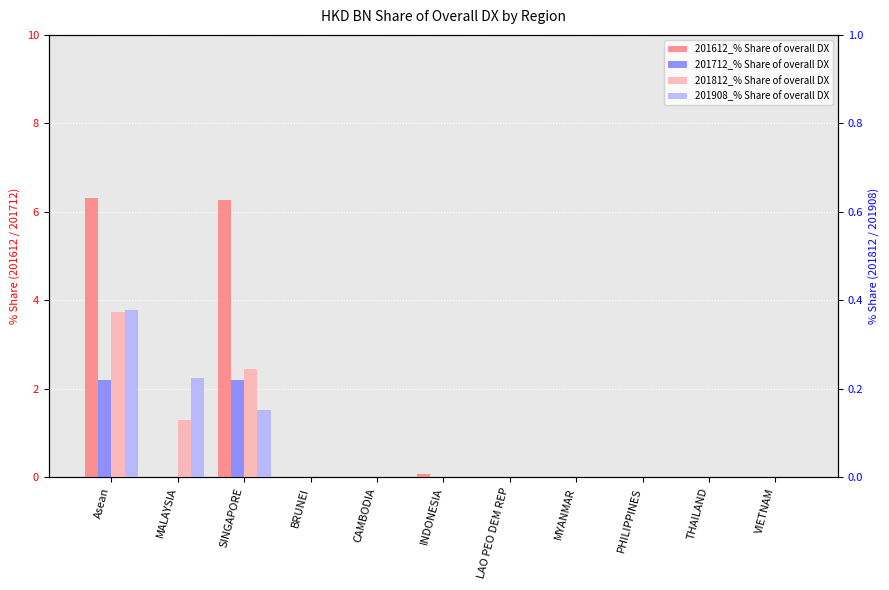

At which category is the sum across all series the highest?

Asean